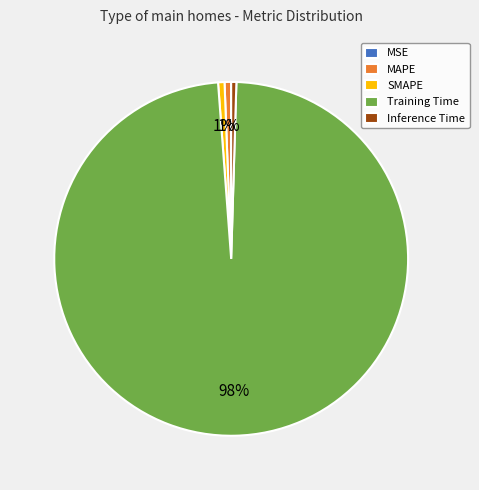

To the nearest percent, what is the difference between the largest and smallest slice percentages?

98%